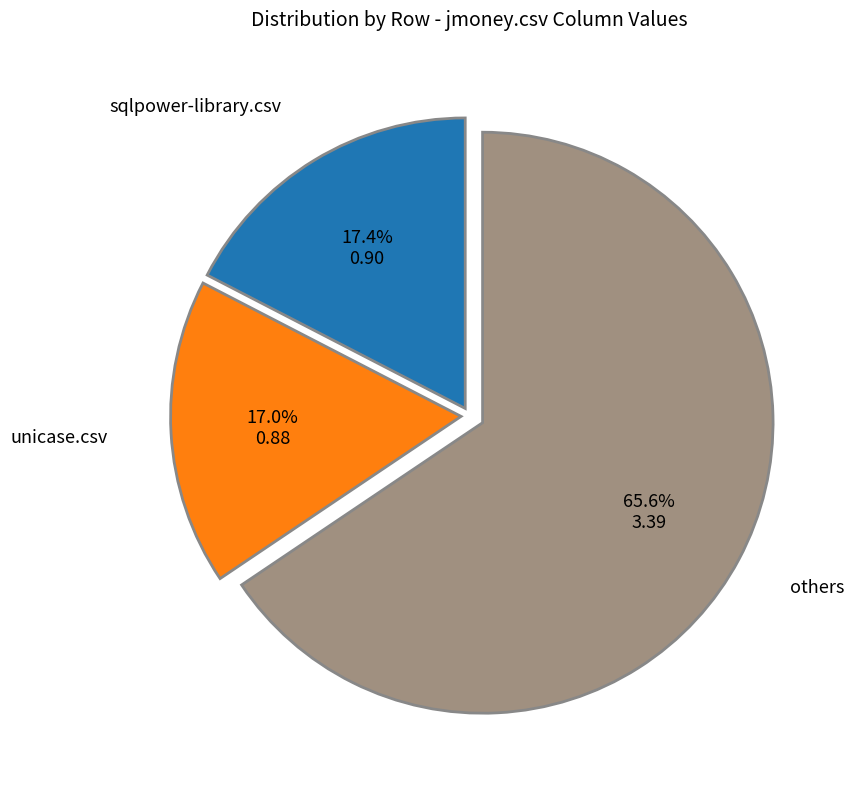

What percentage is the unicase.csv slice, to the nearest percent?

17%